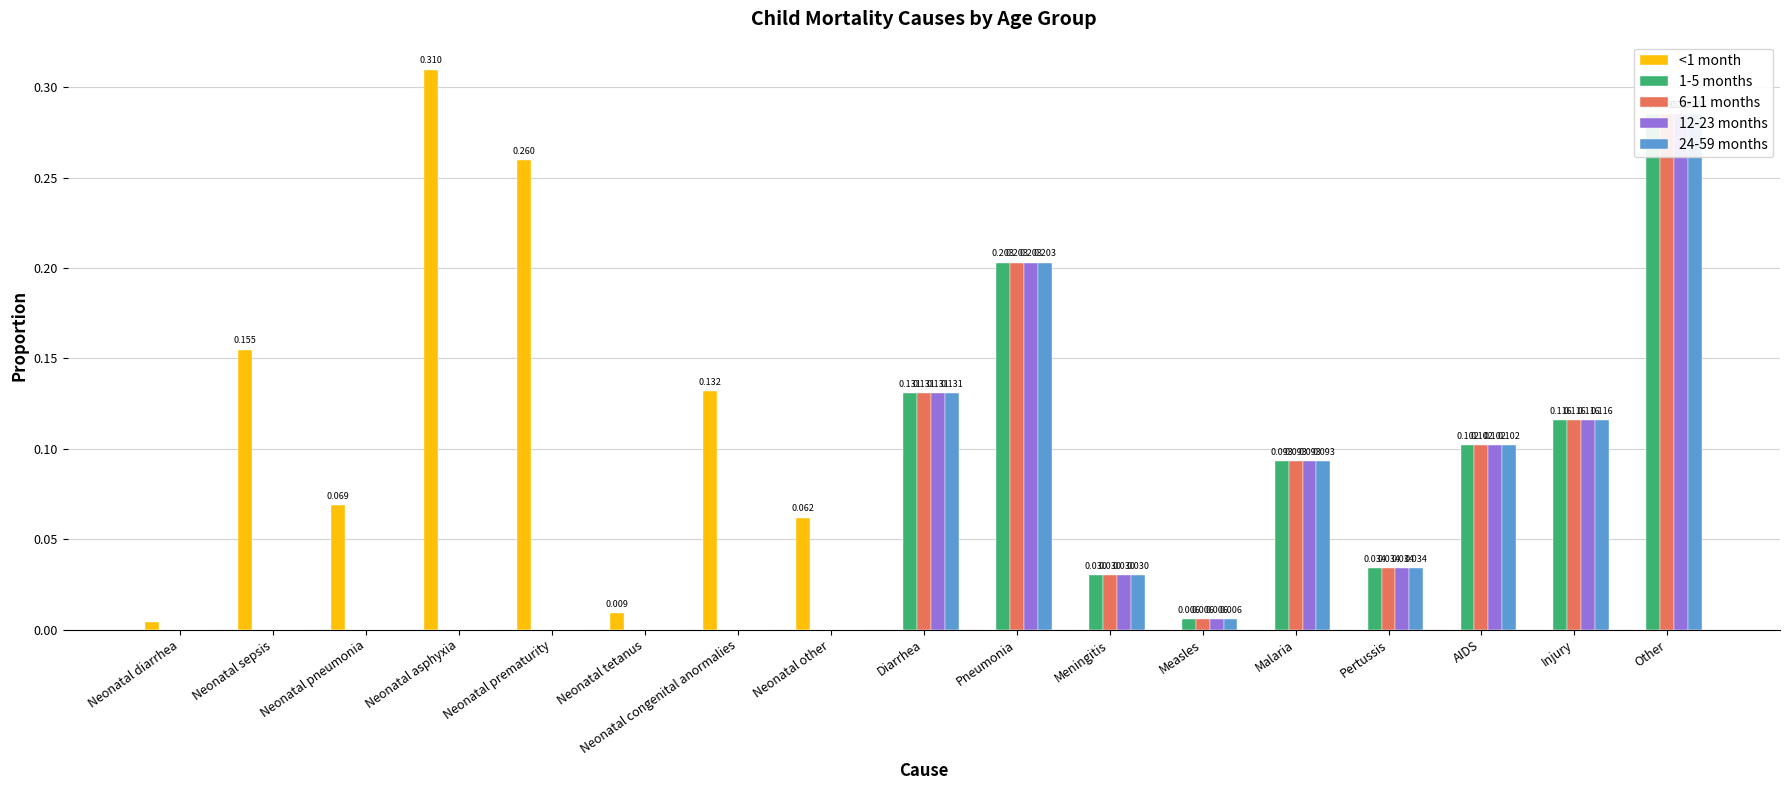

Does the chart contain stacked bars?

No